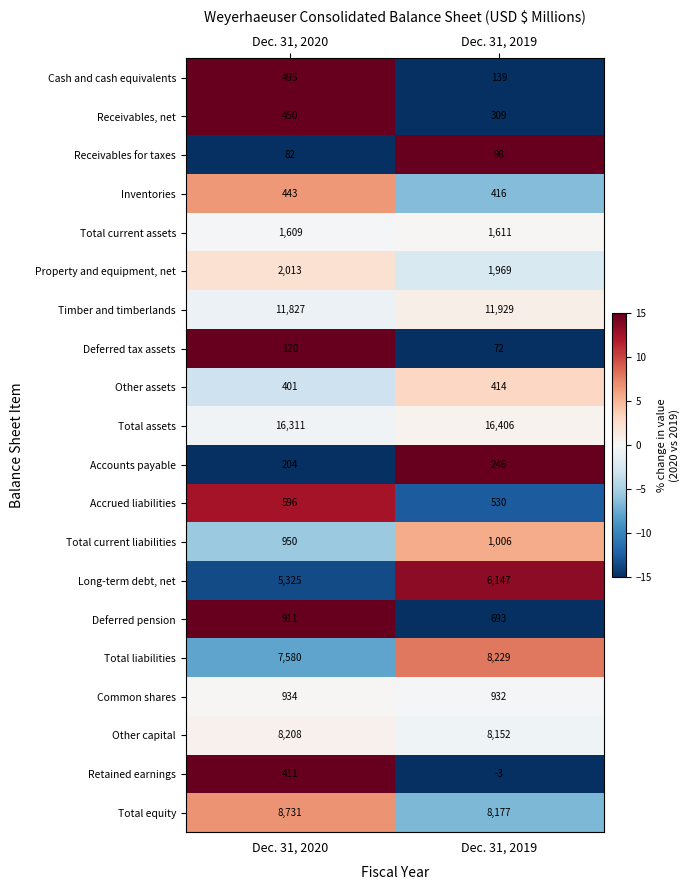

What is the maximum value for Other assets?

414